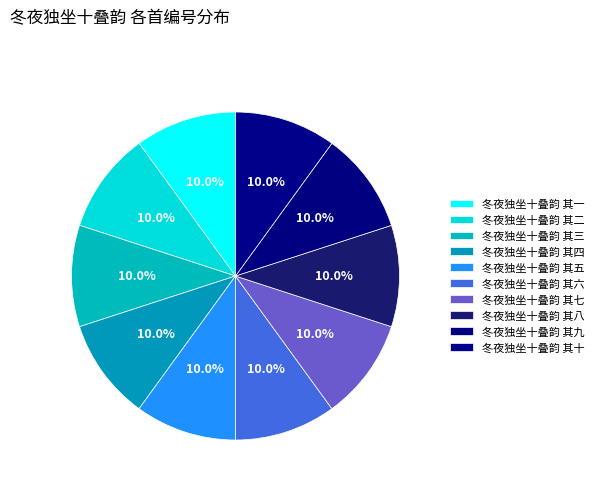

To the nearest percent, what percentage of the pie is 冬夜独坐十叠韵 其四?

10%